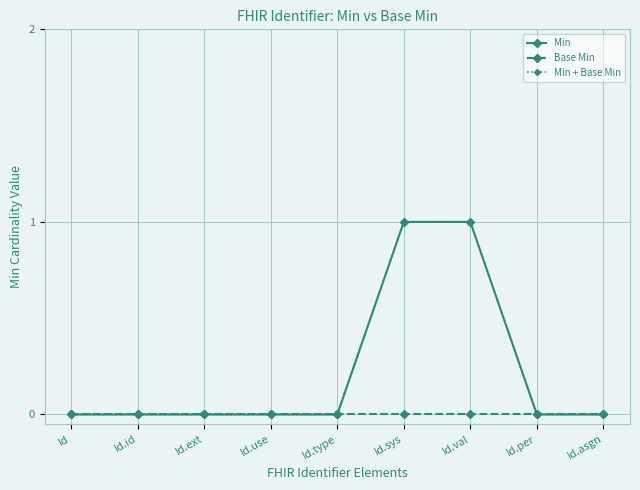

What is the label of the 2nd point from the left?

Id.id